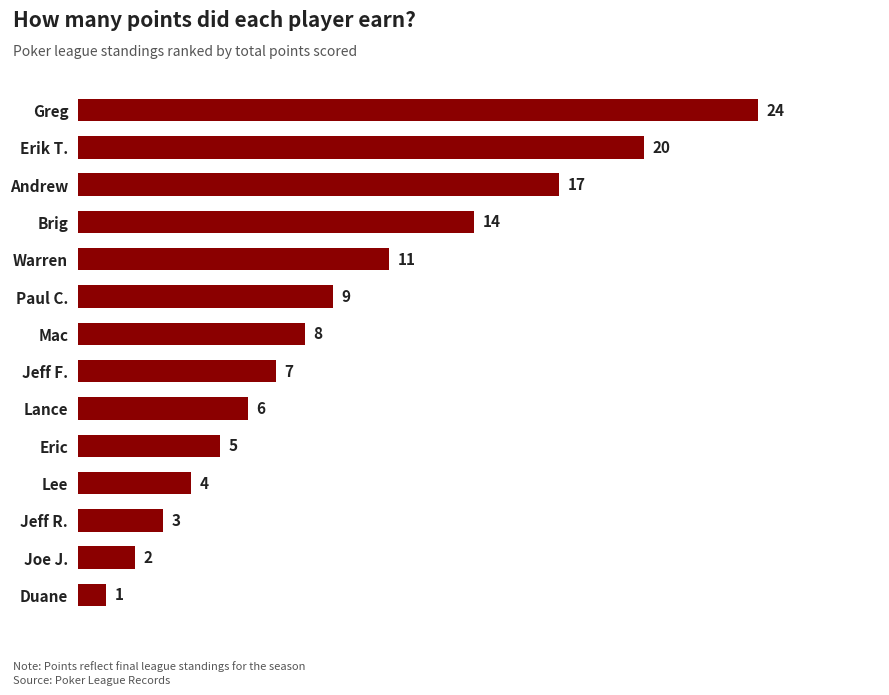

What is the ratio of the value at Jeff F. to the value at Joe J.?

3.5